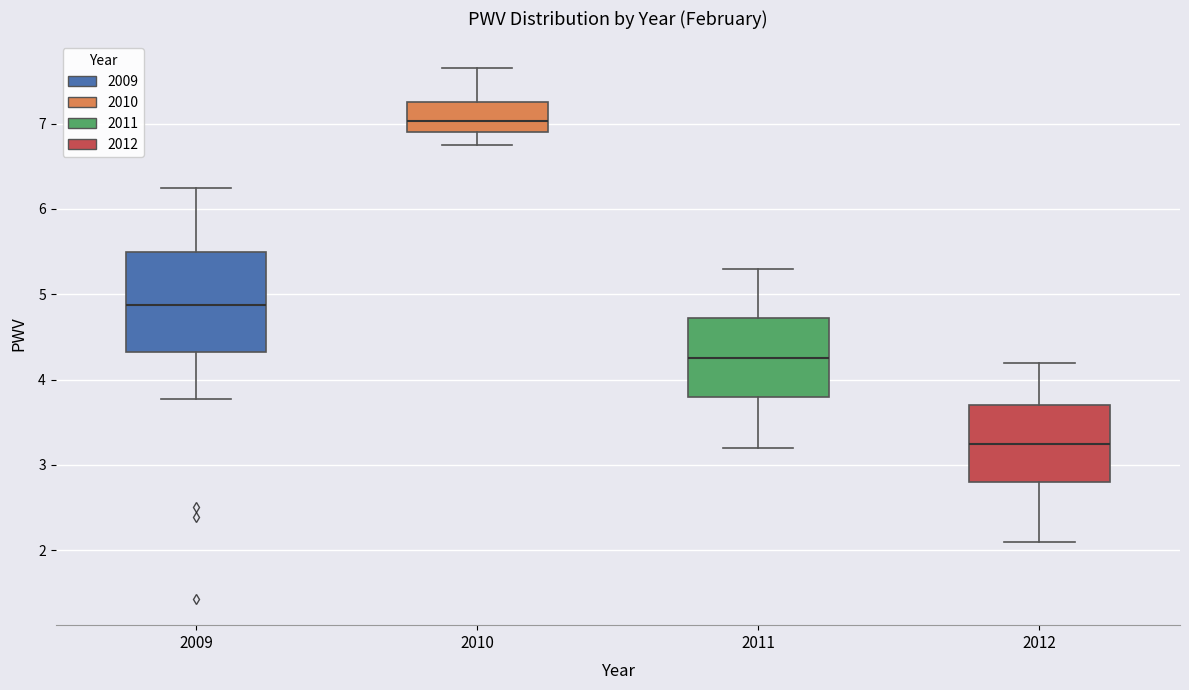

Which box's median line is the lowest?

2012